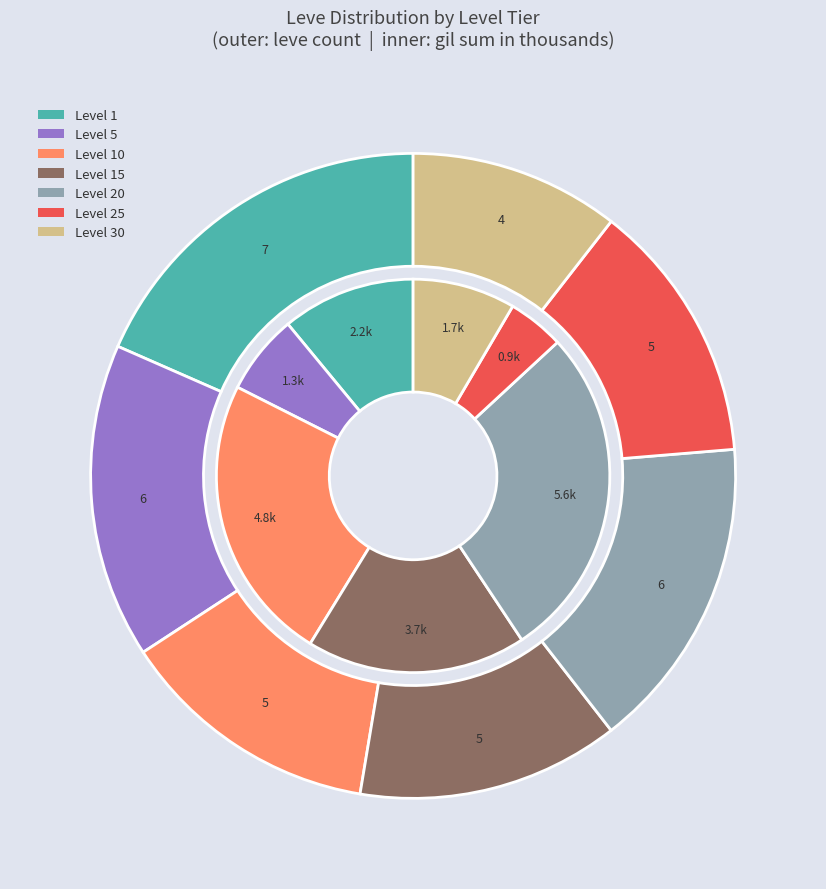

Does 11 account for over 50% of the chart?

No